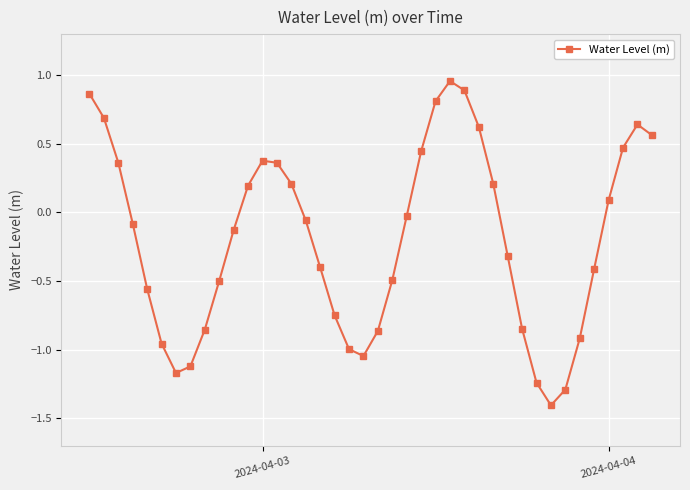

What is the smallest value displayed?

-1.4